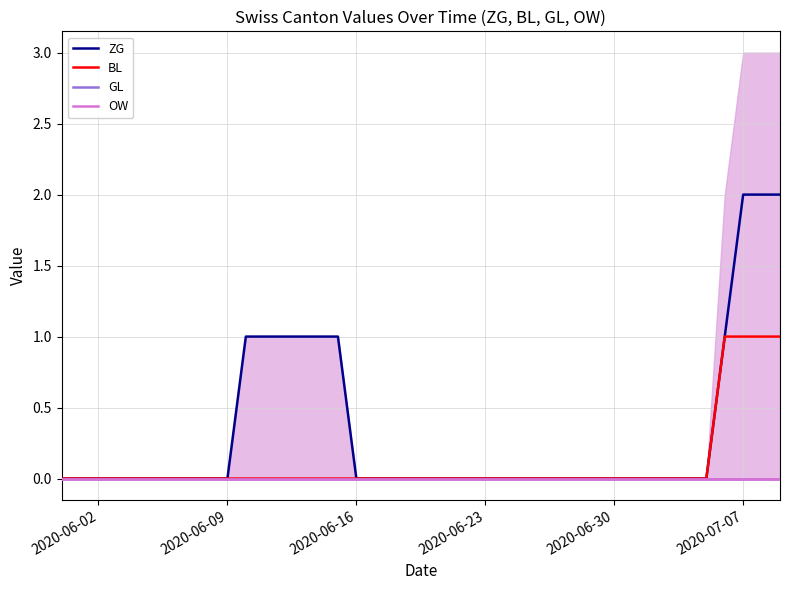

The value of BL at 2020-06-30 is 0. True or false?

True